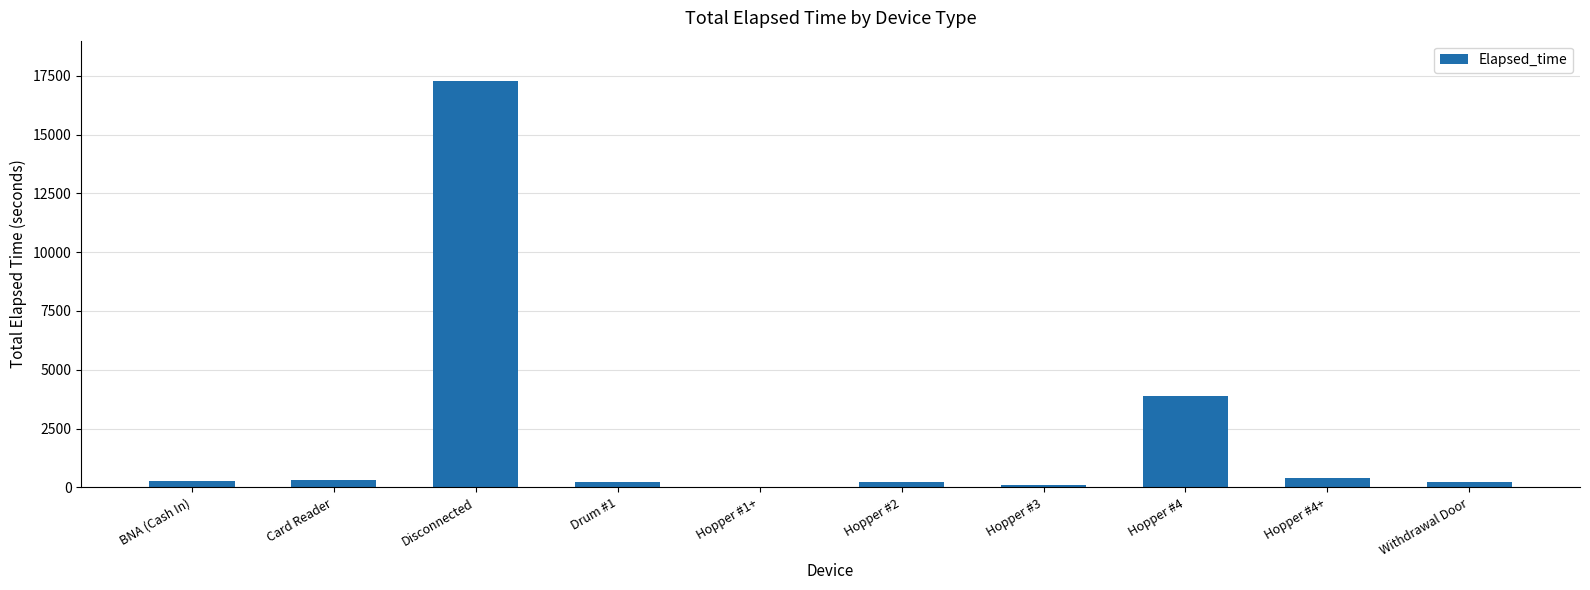

What is the maximum value shown in the chart?

17265